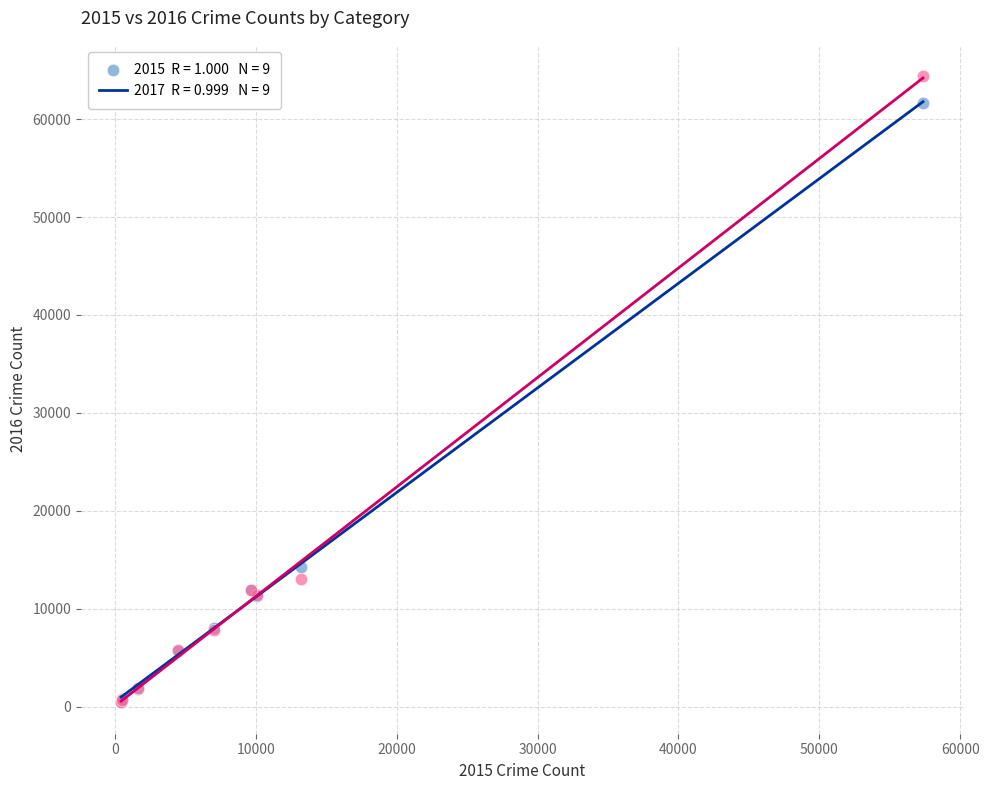

Across all series, what Y value is closest to 32412?

14289